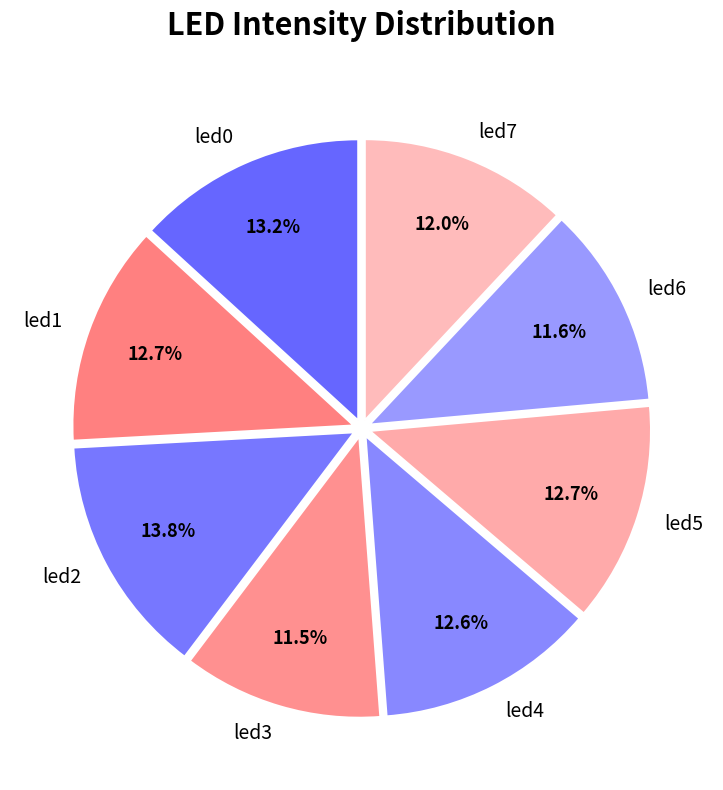

Is led5 the majority of the pie?

No